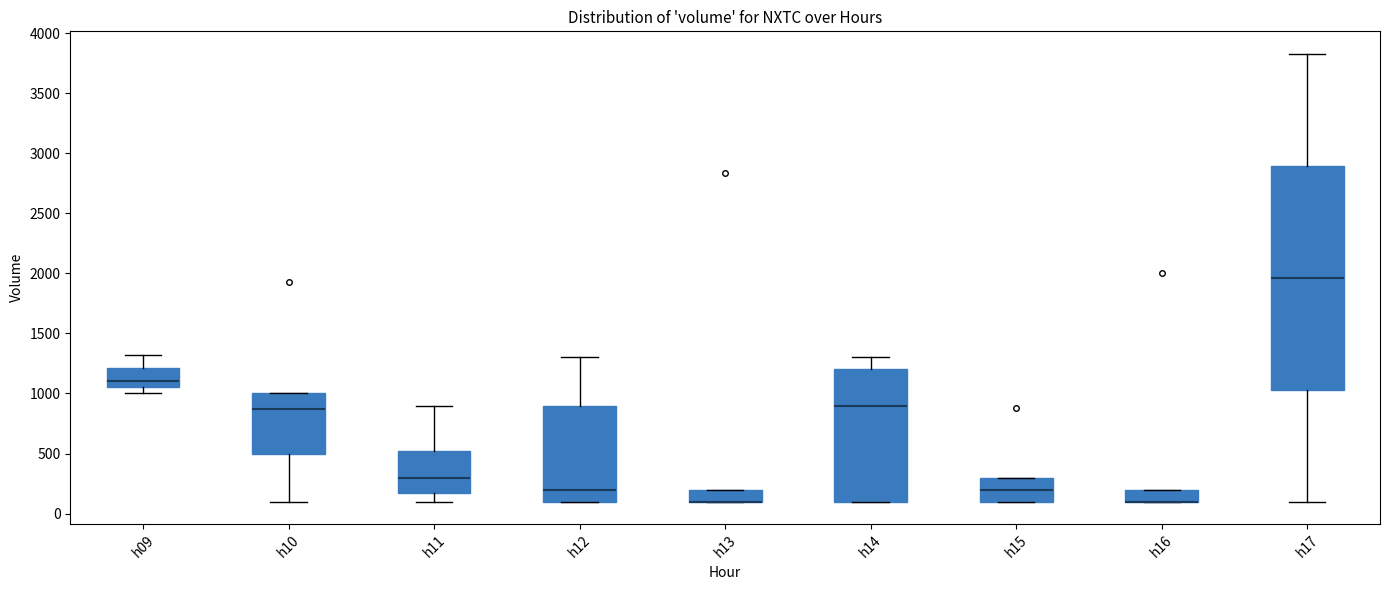

Reading left to right, transcribe this box plot: for each box, give where its median line is, the range the box spans, and where its two whiskers end, as read against the y-axis. The values are not printed on the chart, so give them approximately, as read against the axis.

h09: median 1100, box 1050 to 1200, whiskers 1000 to 1300
h10: median 900, box 500 to 1000, whiskers 100 to 1000
h11: median 300, box 200 to 550, whiskers 100 to 900
h12: median 200, box 100 to 900, whiskers 100 to 1300
h13: median 100 (drawn on the box's lower edge), box 100 to 200, whiskers 100 to 200
h14: median 900, box 100 to 1200, whiskers 100 to 1300
h15: median 200, box 100 to 300, whiskers 100 to 300
h16: median 100 (drawn on the box's lower edge), box 100 to 200, whiskers 100 to 200
h17: median 1950, box 1050 to 2900, whiskers 100 to 3850